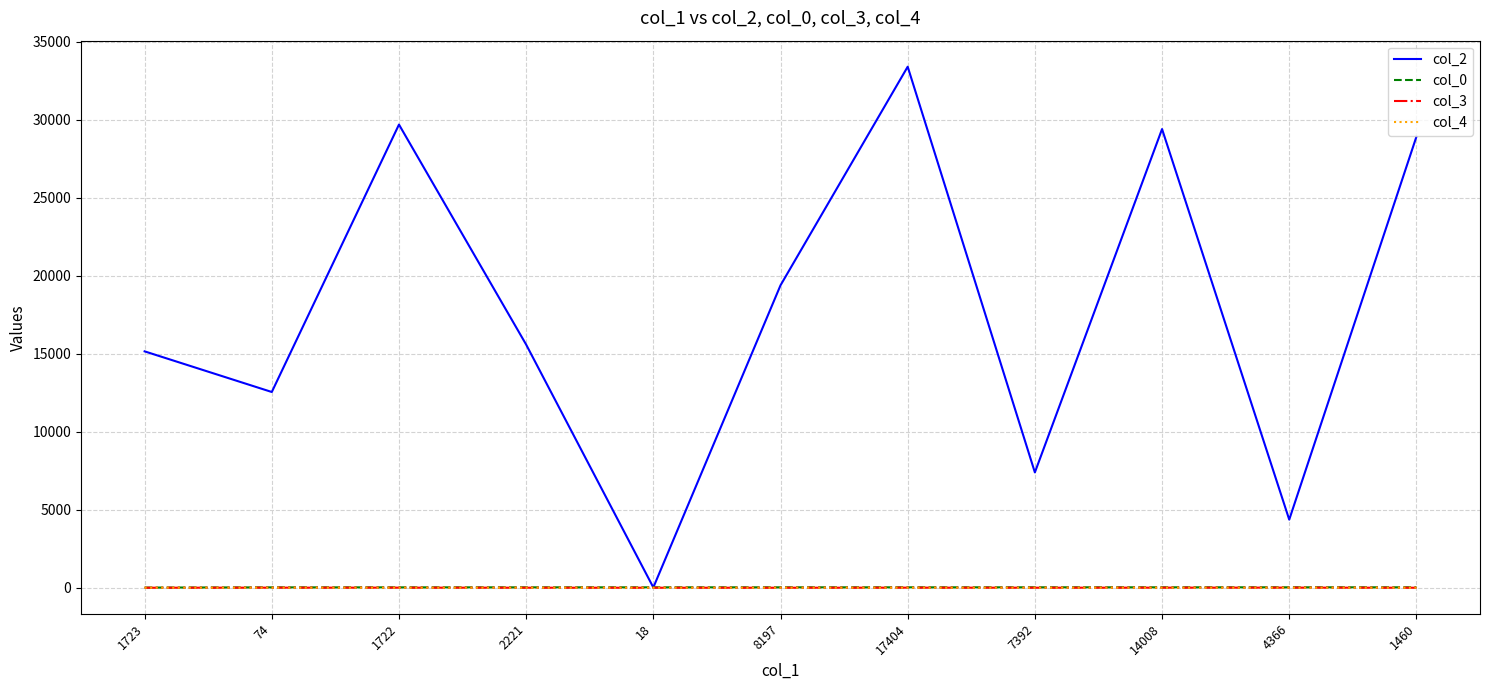

At which category is the sum across all series the highest?

17404